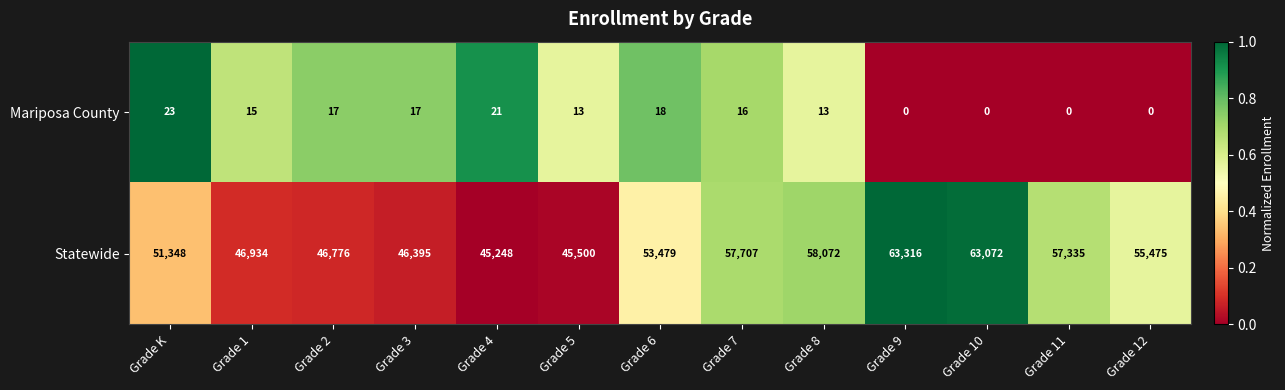

Between Grade K and Grade 12, which series saw the biggest shift?

Statewide